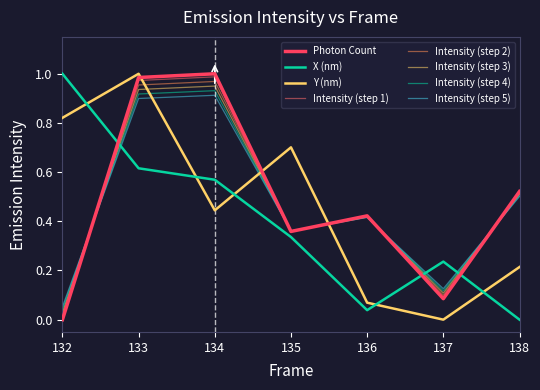

Does the chart display data point markers on the line(s)?

No